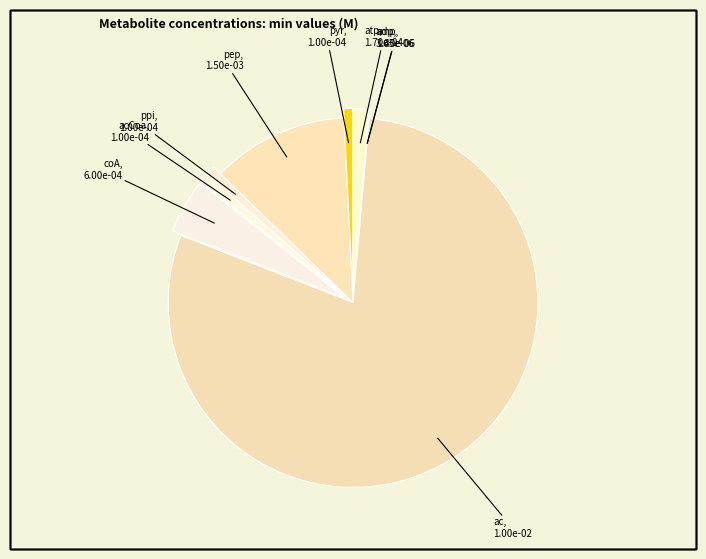

Which category accounts for the majority?

ac